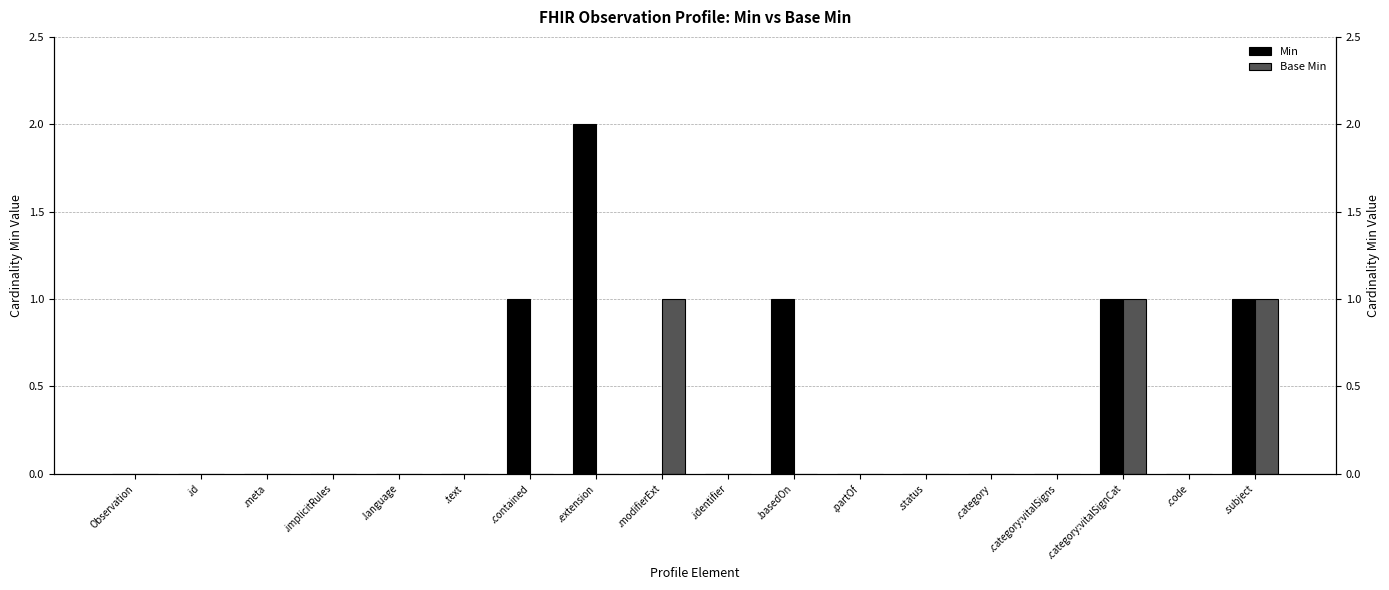

Reading left to right, what are all the values shown in this chart?

Min: 0	0	0	0	0	0	1	2	0	0	1	0	0	0	0	1	0	1
Base Min: 0	0	0	0	0	0	0	0	1	0	0	0	0	0	0	1	0	1